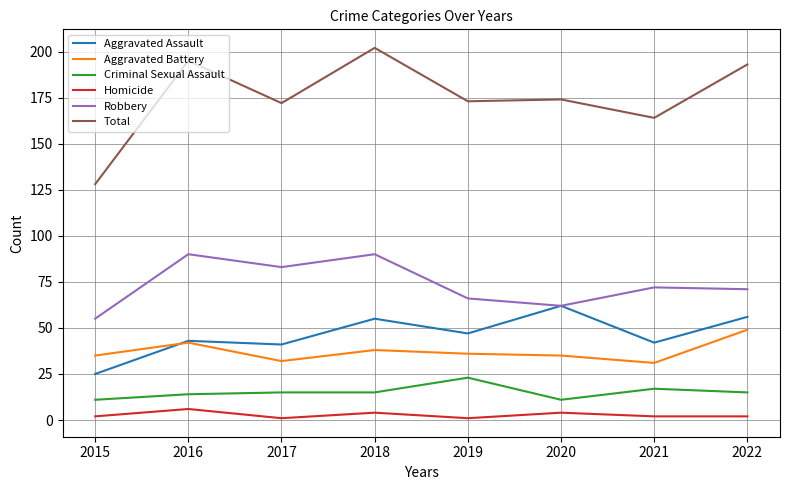

Reading left to right, what are all the values shown in this chart?

Aggravated Assault: 25	43	41	55	47	62	42	56
Aggravated Battery: 35	42	32	38	36	35	31	49
Criminal Sexual Assault: 11	14	15	15	23	11	17	15
Homicide: 2	6	1	4	1	4	2	2
Robbery: 55	90	83	90	66	62	72	71
Total: 128	195	172	202	173	174	164	193